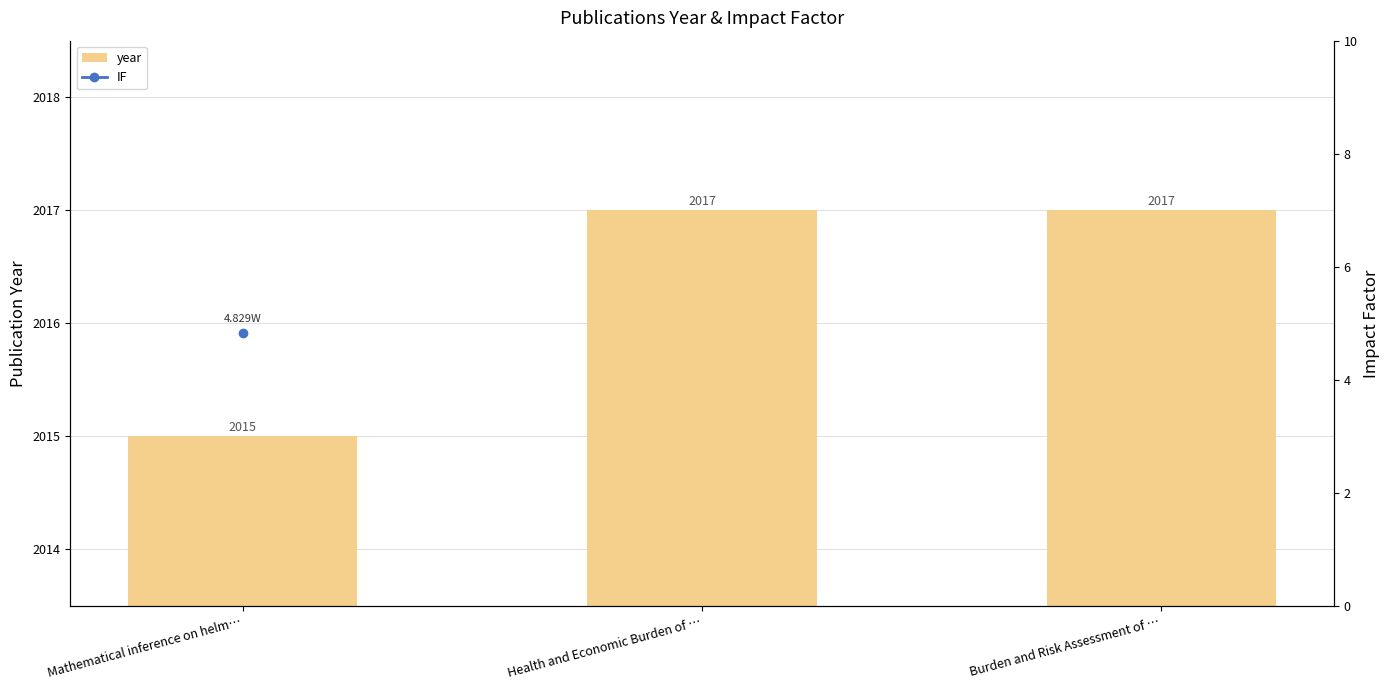

Read the year value at Mathematical inference on helm….

2015